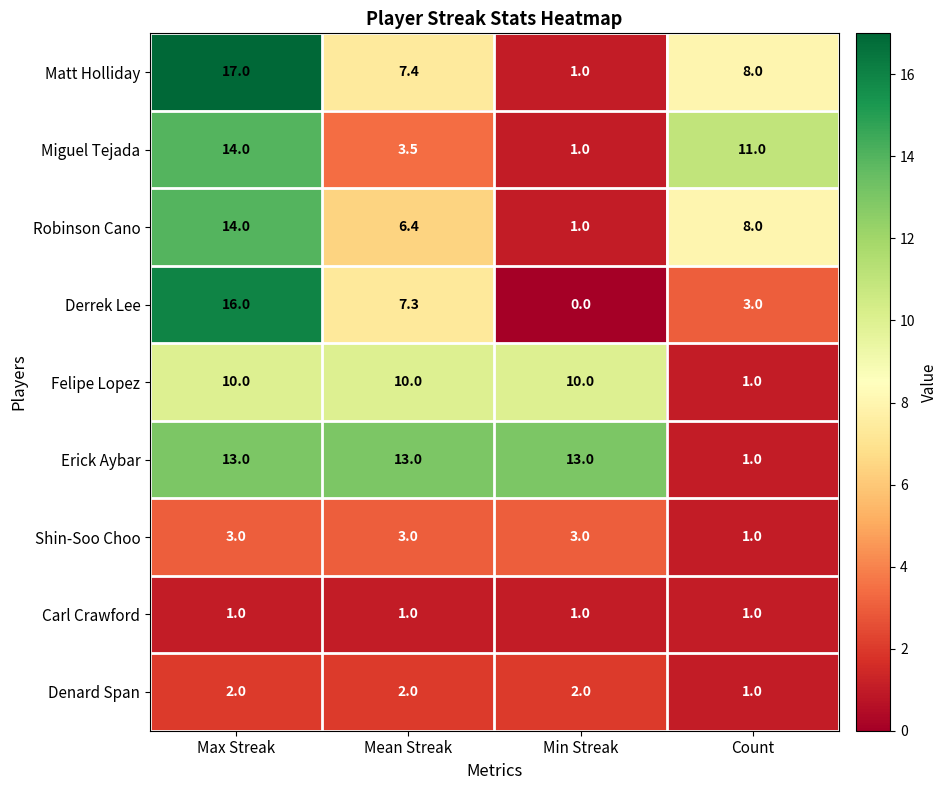

Rank the categories by Matt Holliday value from lowest to highest.

Min Streak, Mean Streak, Count, Max Streak